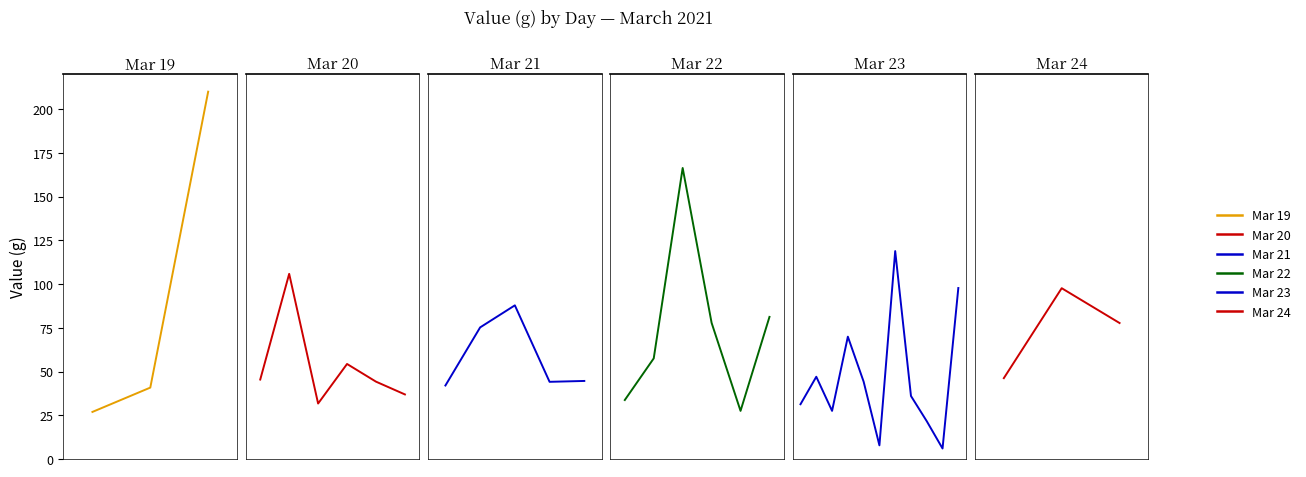

What is the minimum value shown in the chart?

6.0